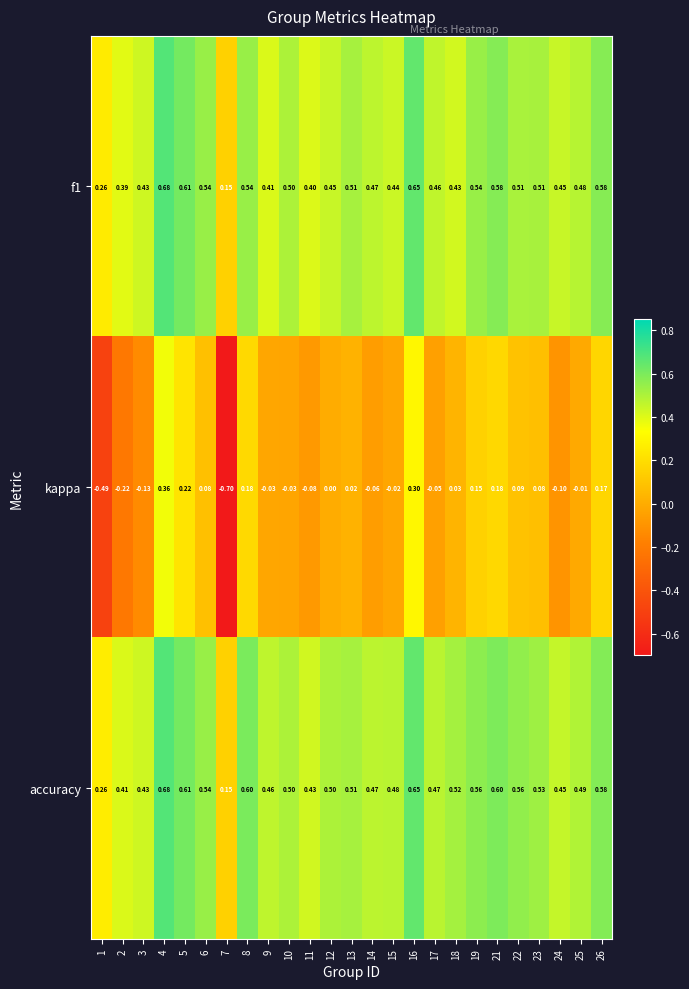

Between 6 and 17, which series saw the biggest shift?

kappa